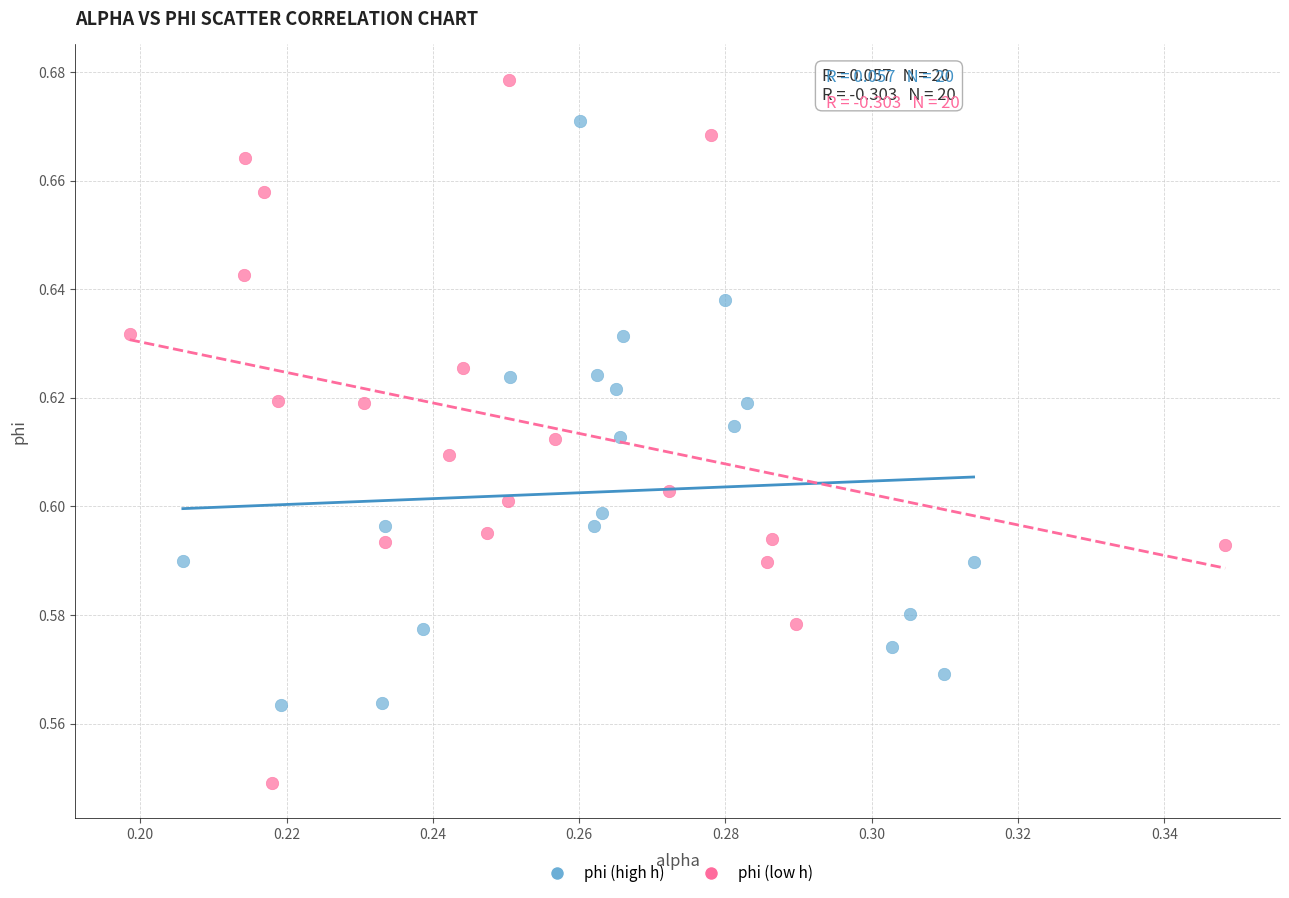

Which series has the largest Y range (max minus min)?

phi (low h)